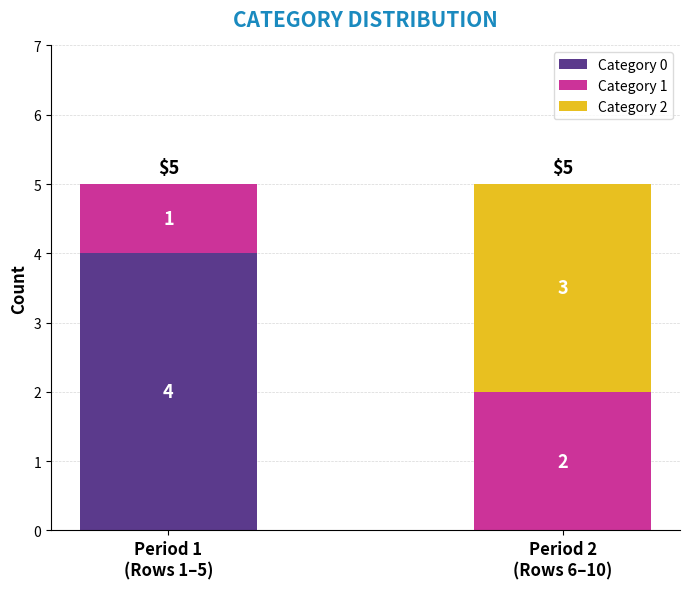

What is the highest value of the Category 0 series?

4